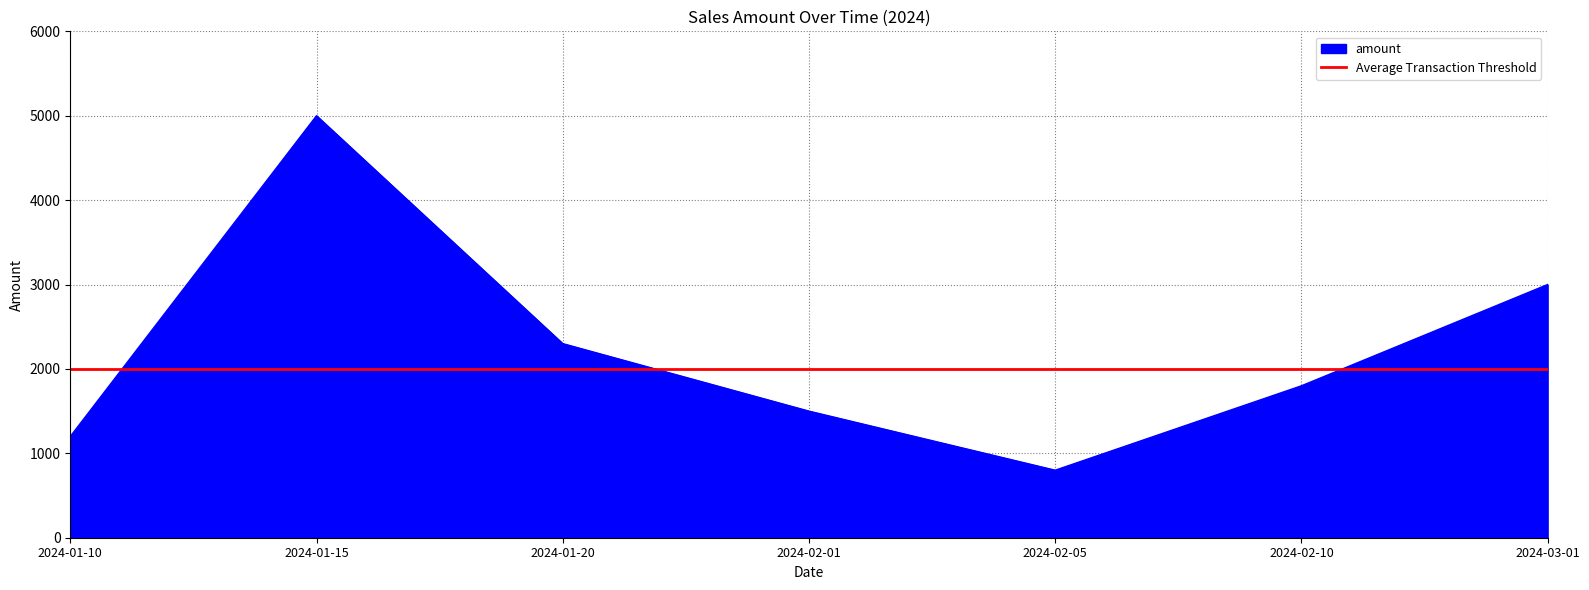

Rank the categories by value from lowest to highest.

2024-02-05, 2024-01-10, 2024-02-01, 2024-02-10, 2024-01-20, 2024-03-01, 2024-01-15